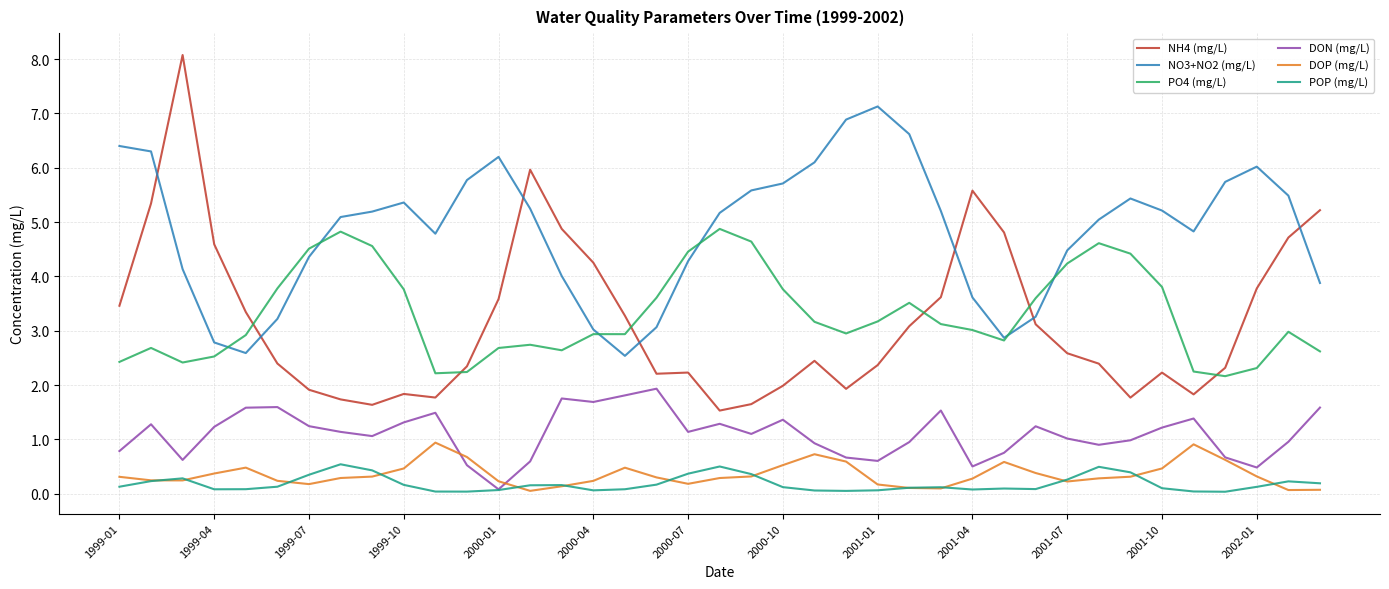

True or false: NO3+NO2 (mg/L) and POP (mg/L) cross at least once.

False